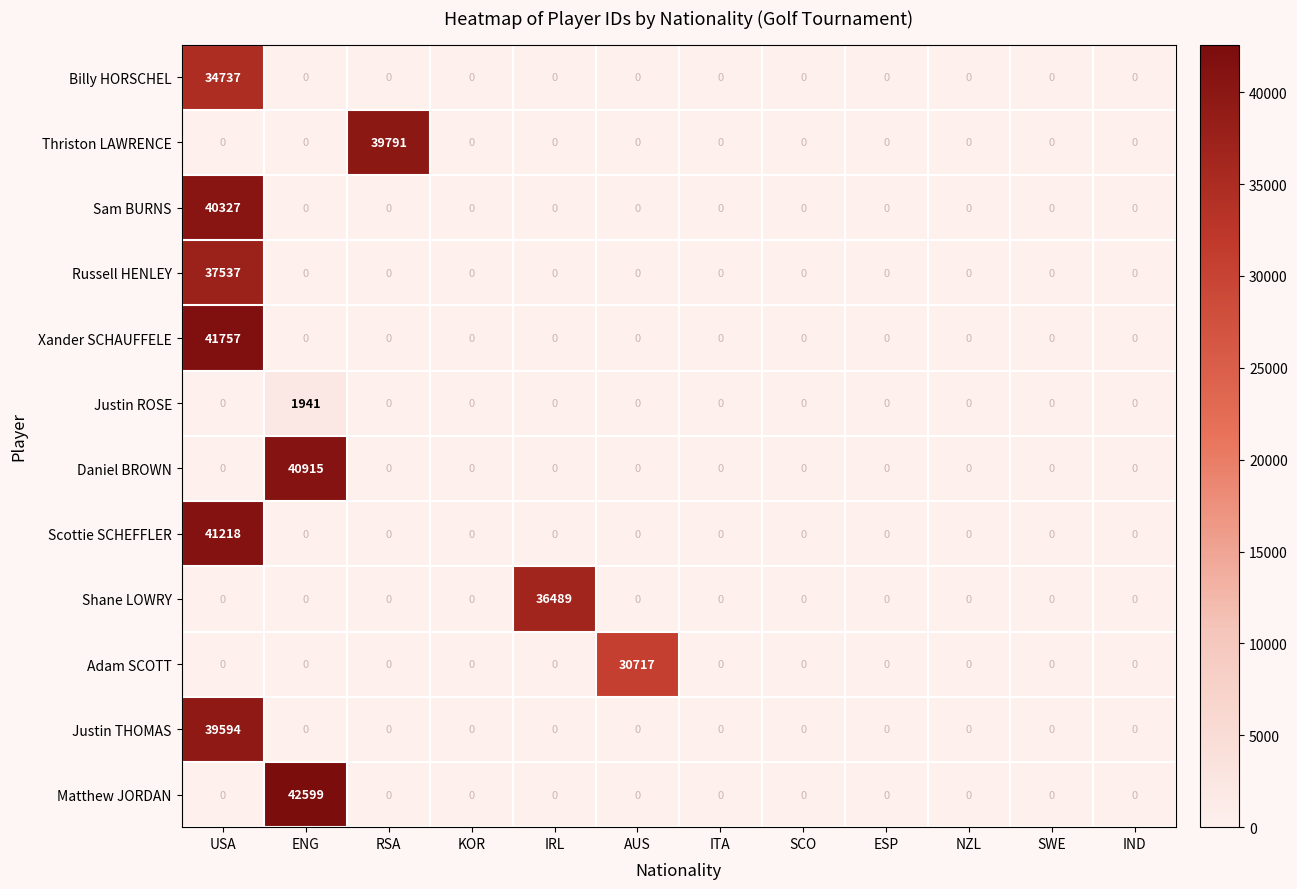

At which category is the sum across all series the highest?

USA